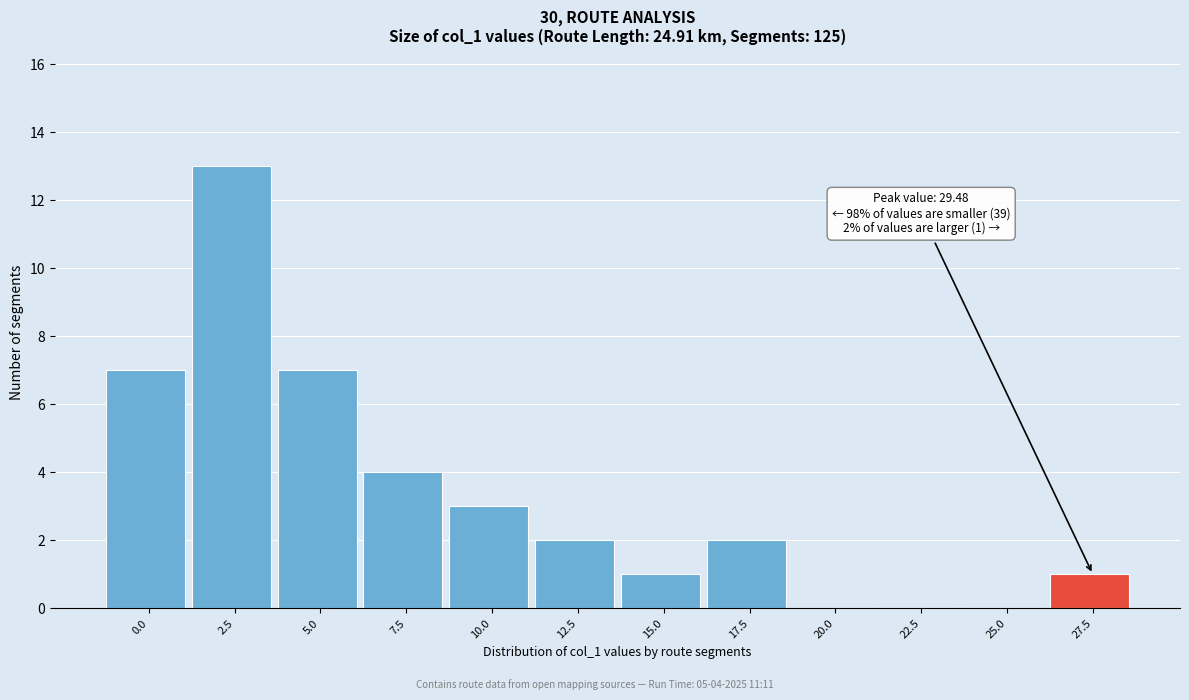

Reading right to left, extract all data points from this chart.

27.5=1	25.0=0	22.5=0	20.0=0	17.5=2	15.0=1	12.5=2	10.0=3	7.5=4	5.0=7	2.5=13	0.0=7